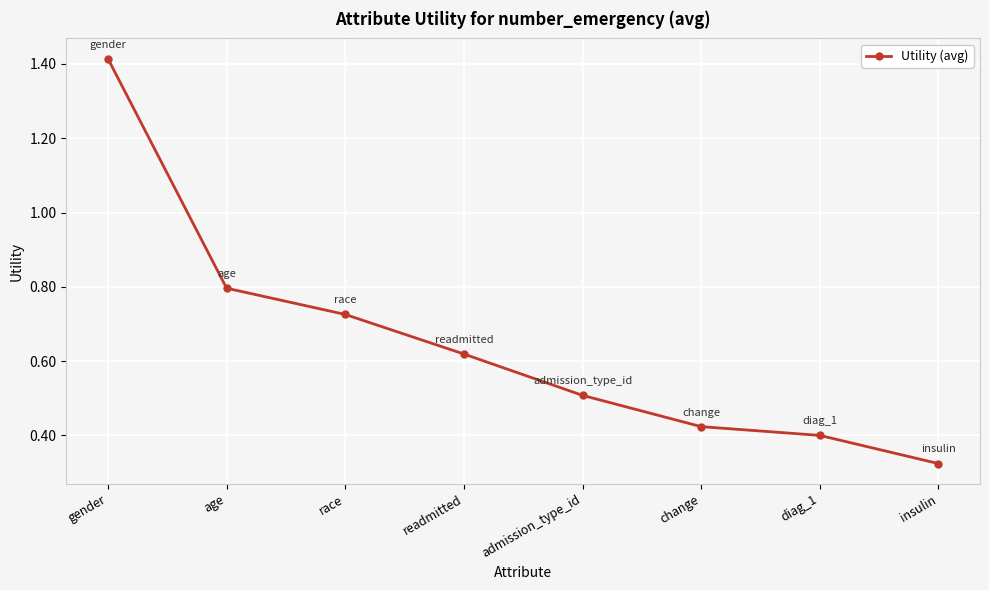

What is the label of the 2nd point from the left?

age